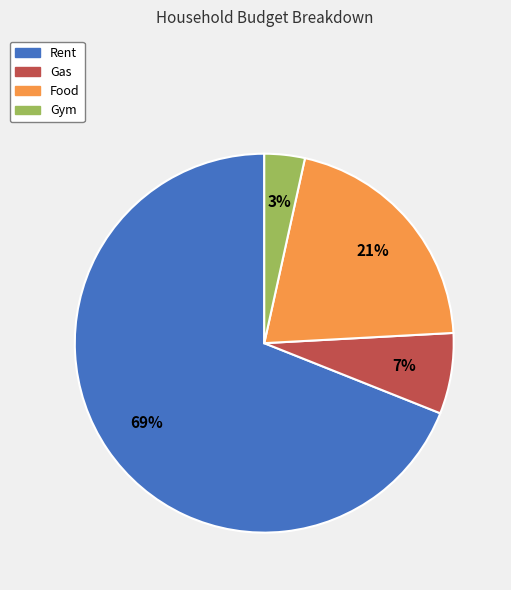

What is the ratio of the value at Food to the value at Rent?

0.3